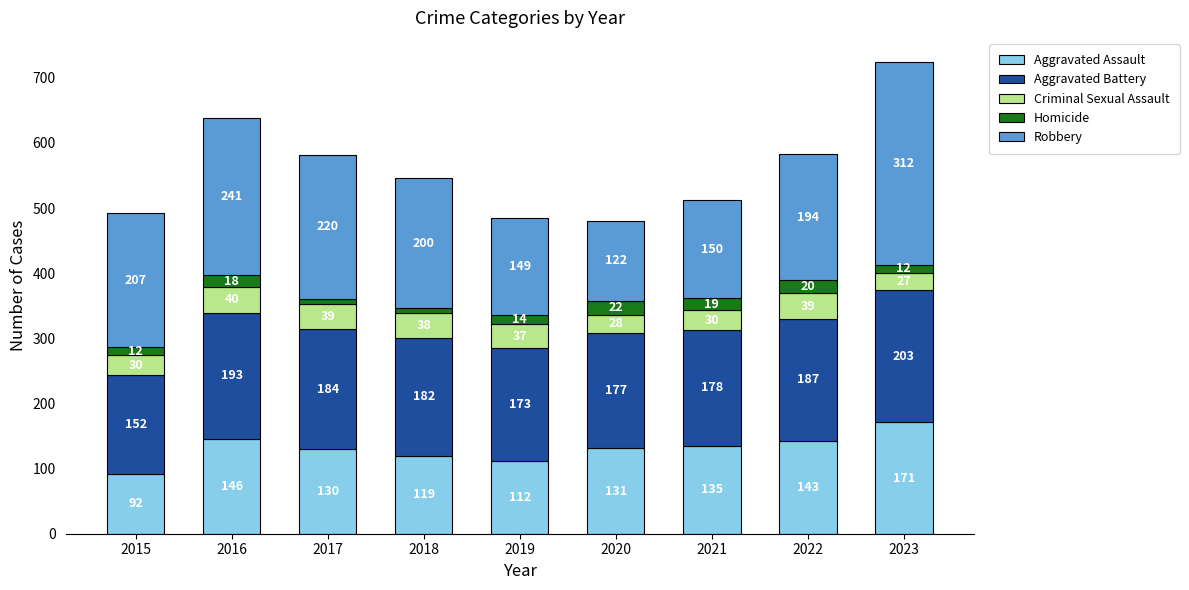

Which category has the highest value in the Aggravated Assault series?

2023